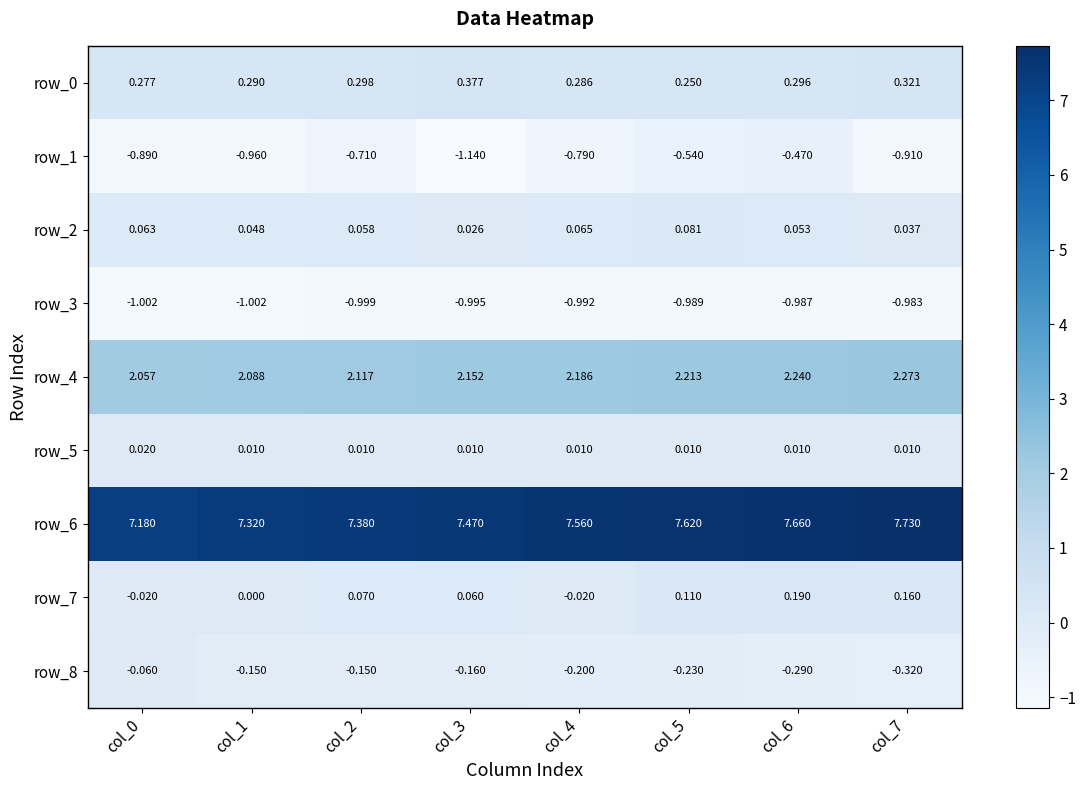

What is the sum of the row_3 values at col_6 and col_4?

-2.0